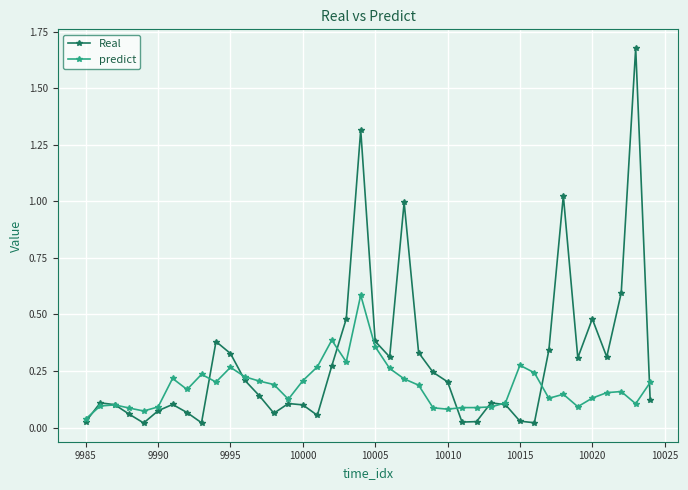

Which series has the largest total across all categories?

Real